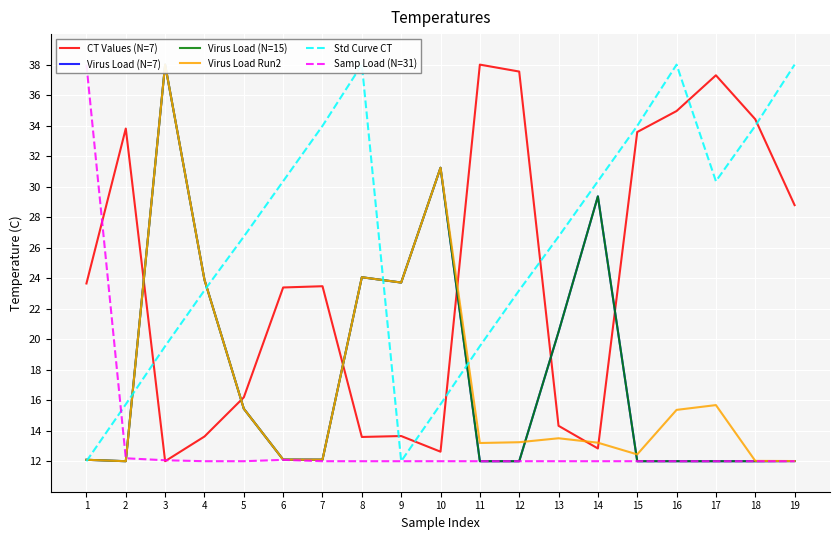

What is the value of the Virus Load (N=15) point at the 19th from the left?

12.0